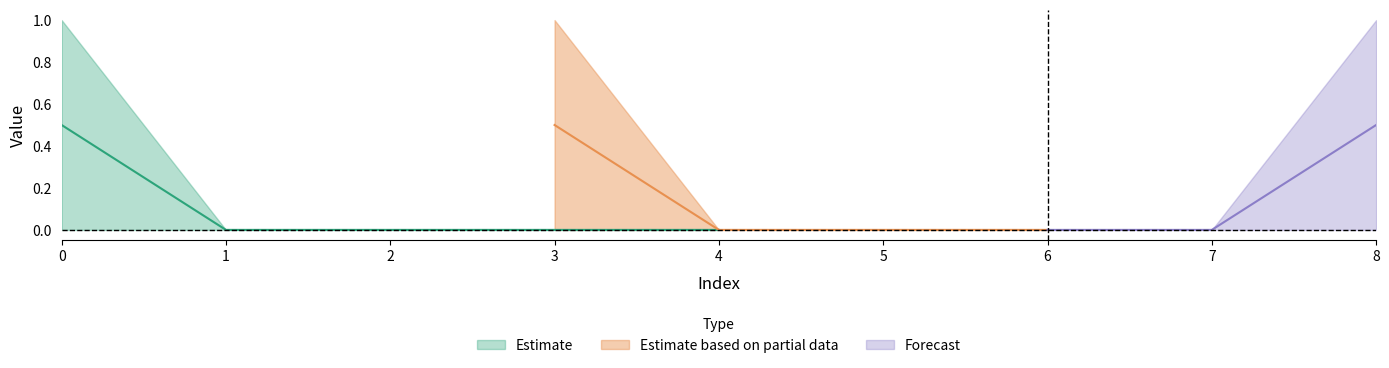

Count the number of categories in the chart.

9